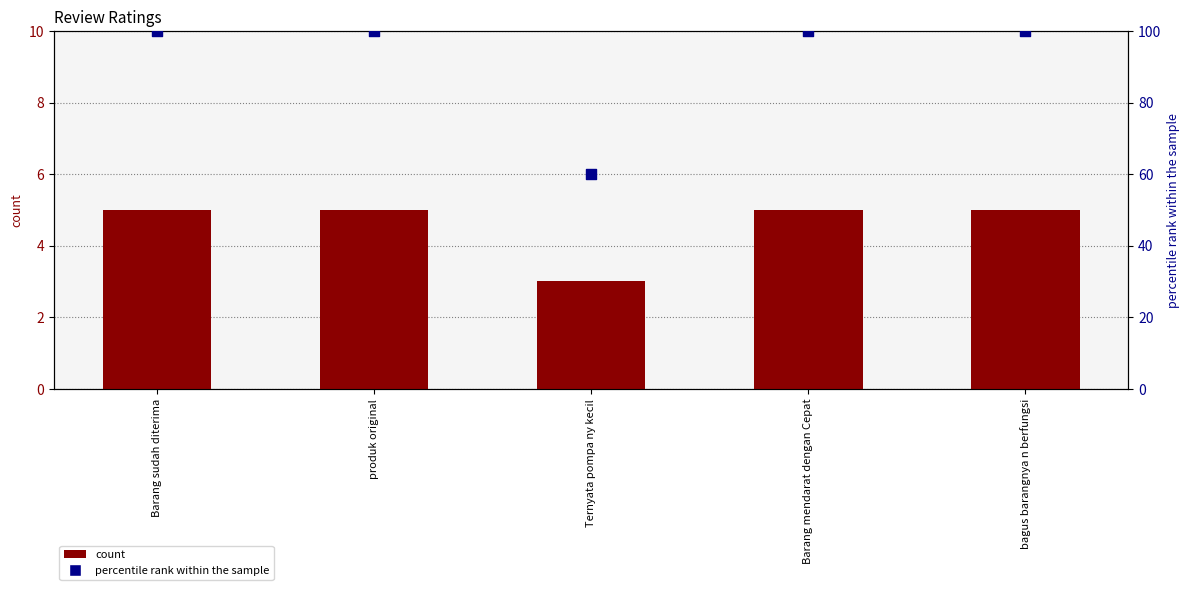

Which series contains the lowest Y value?

rating